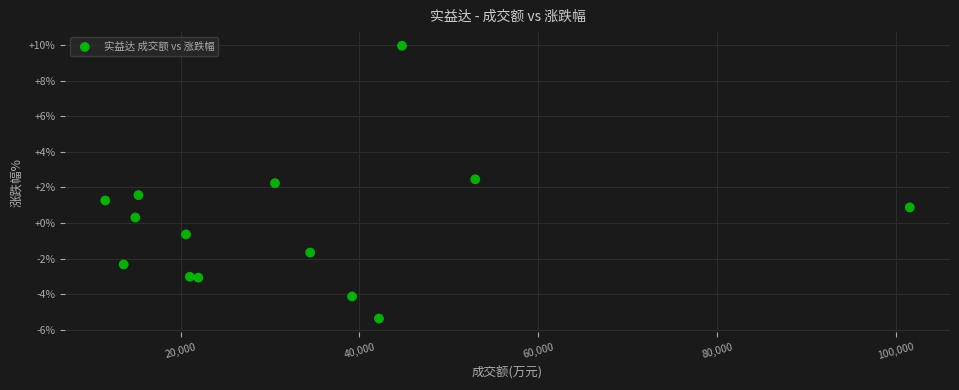

What Y value in the scatter plot is closest to 2?

2.2